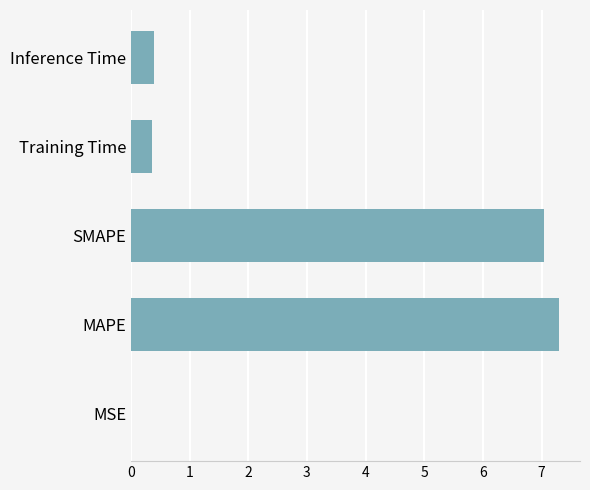

What is the maximum value shown in the chart?

7.3